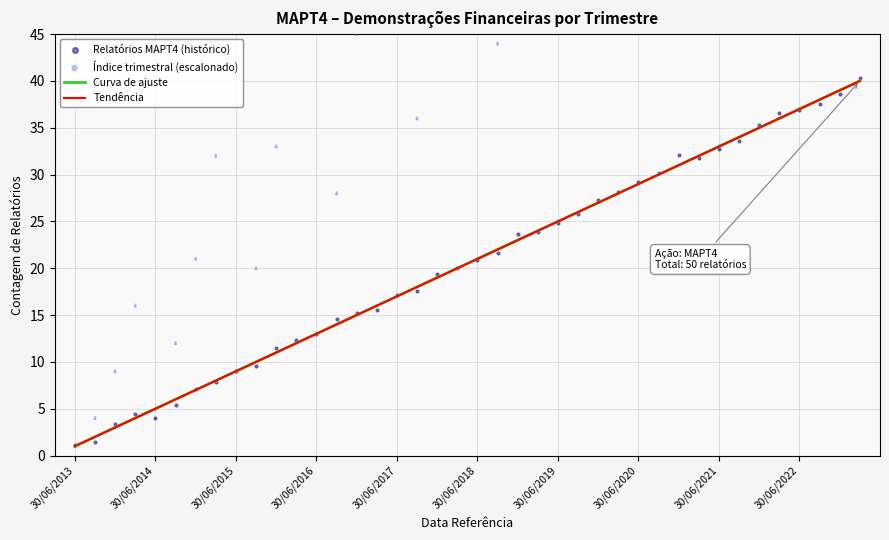

What are all the series names shown in the legend?

Curva de ajuste, Tendência, Relatórios MAPT4 (histórico), Índice trimestral (escalonado)